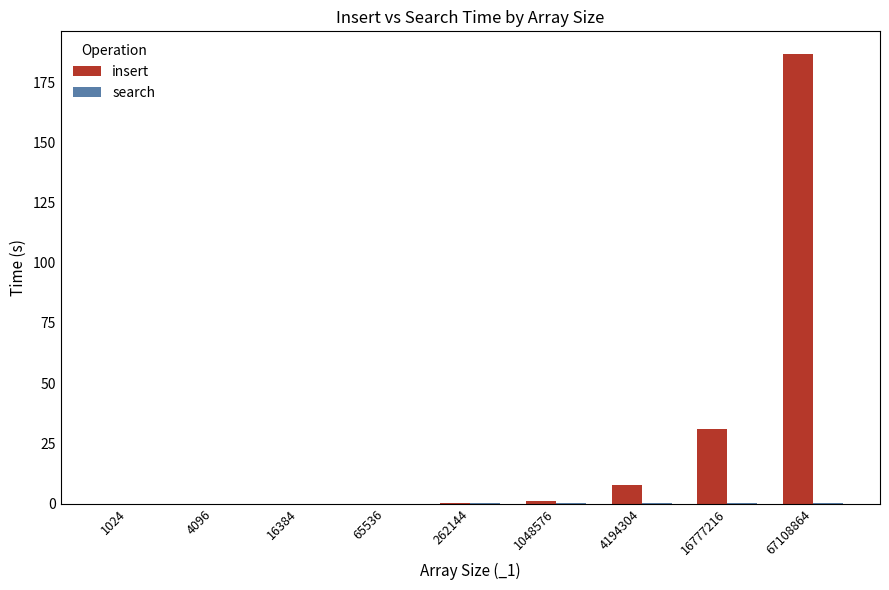

Where is insert nearest to the value 93?

16777216